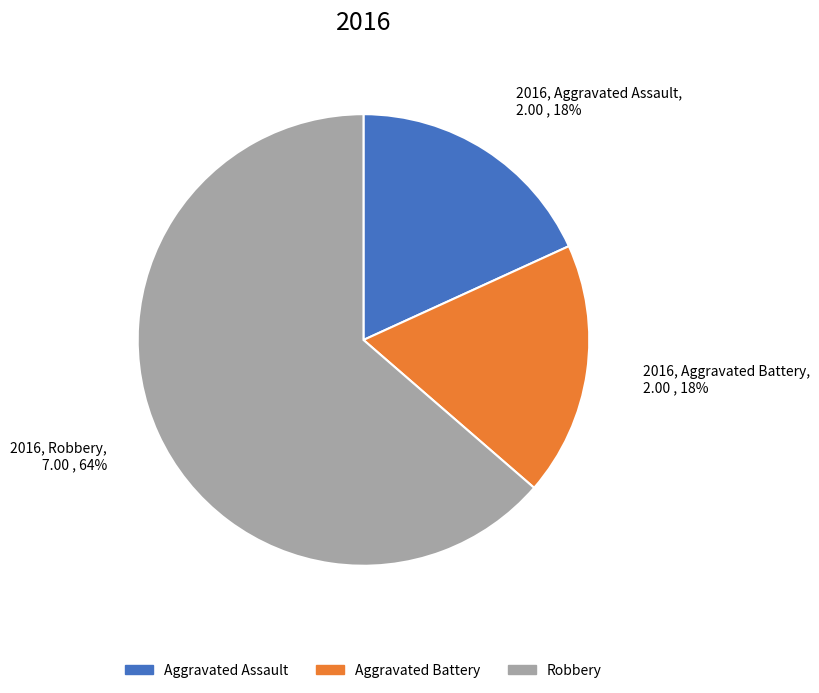

What percentage is the 2016, Aggravated Assault, 2.00 , 18% slice, to the nearest percent?

18%